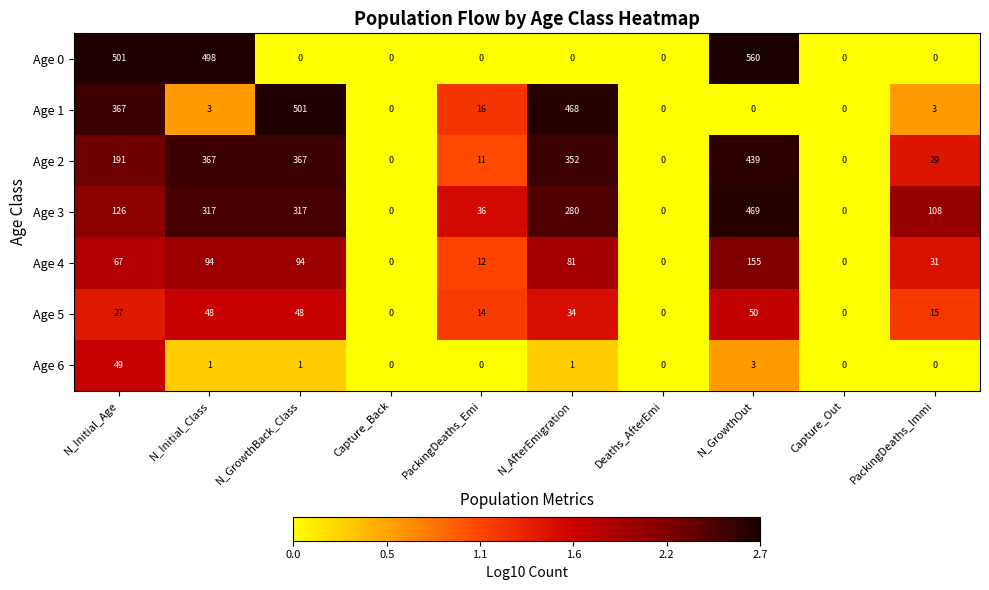

At which label is Age 2 closest to 219?

N_Initial_Age